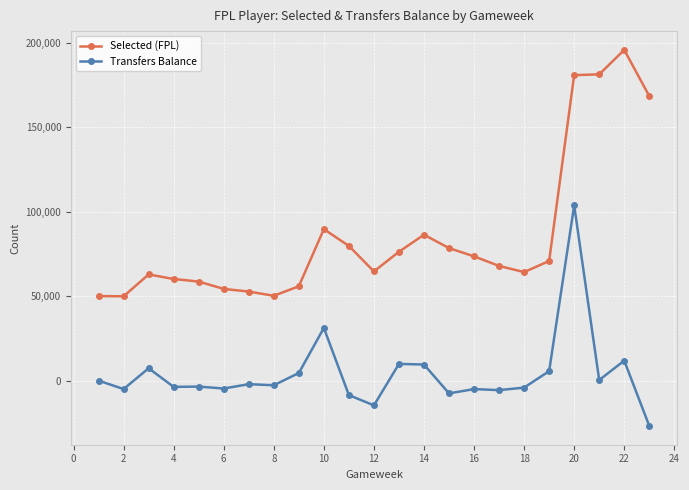

True or false: Transfers Balance and Selected (FPL) intersect in this chart.

False